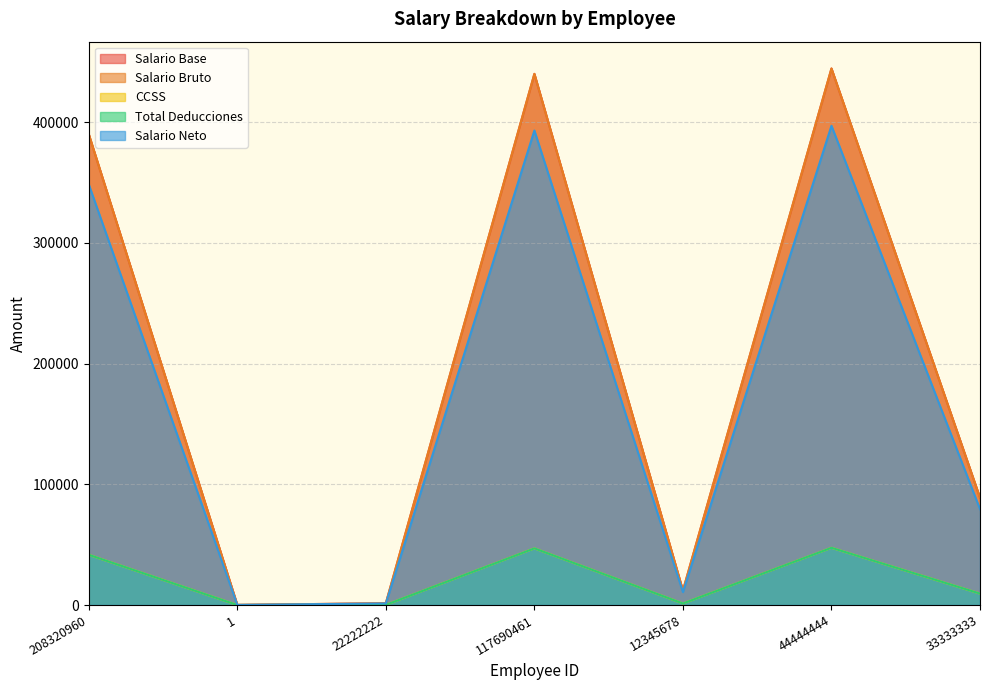

What are all the series names shown in the legend?

Salario Base, Salario Bruto, CCSS, Total Deducciones, Salario Neto